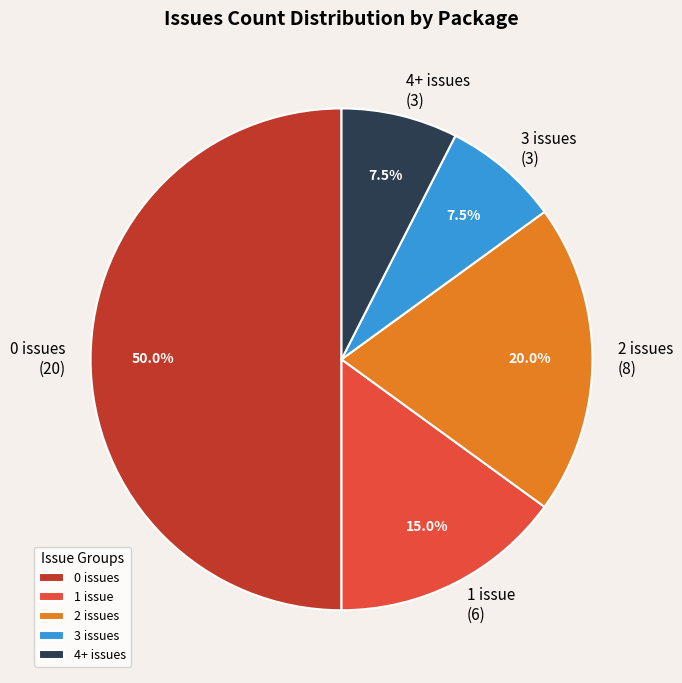

Does 2 issues account for over 50% of the chart?

No